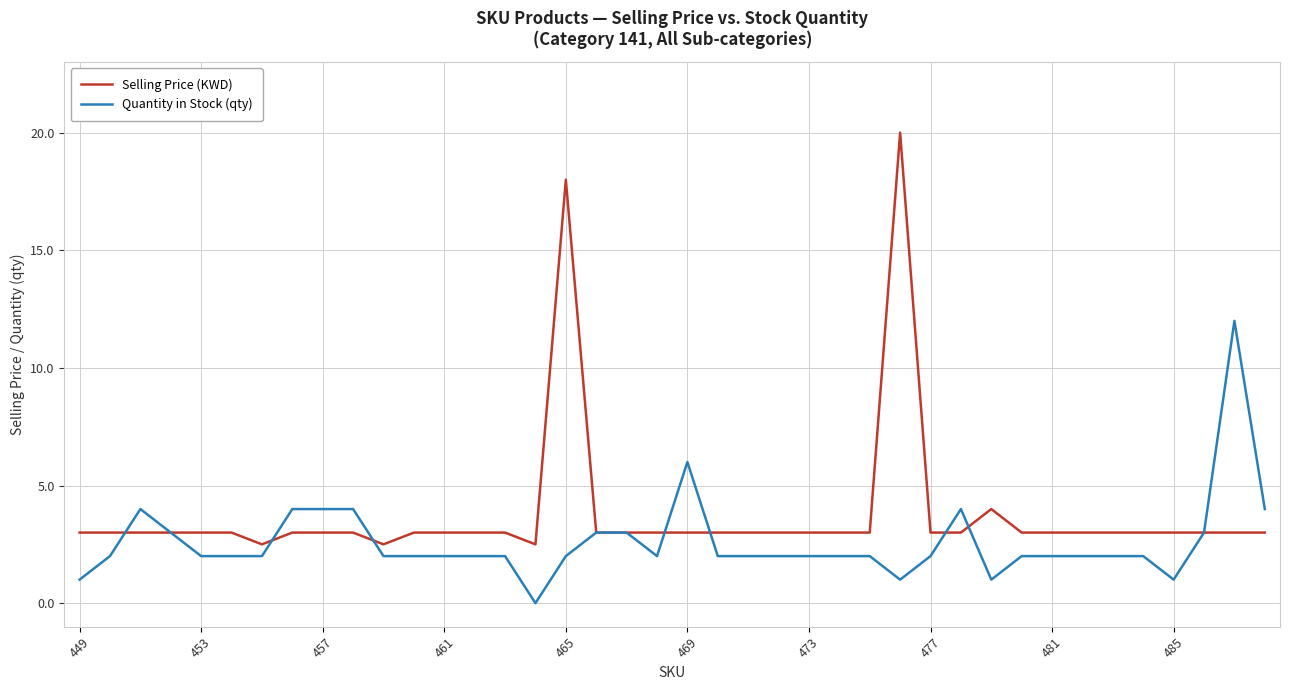

List the series in order of their peak value, highest first.

Selling Price (KWD), Quantity in Stock (qty)